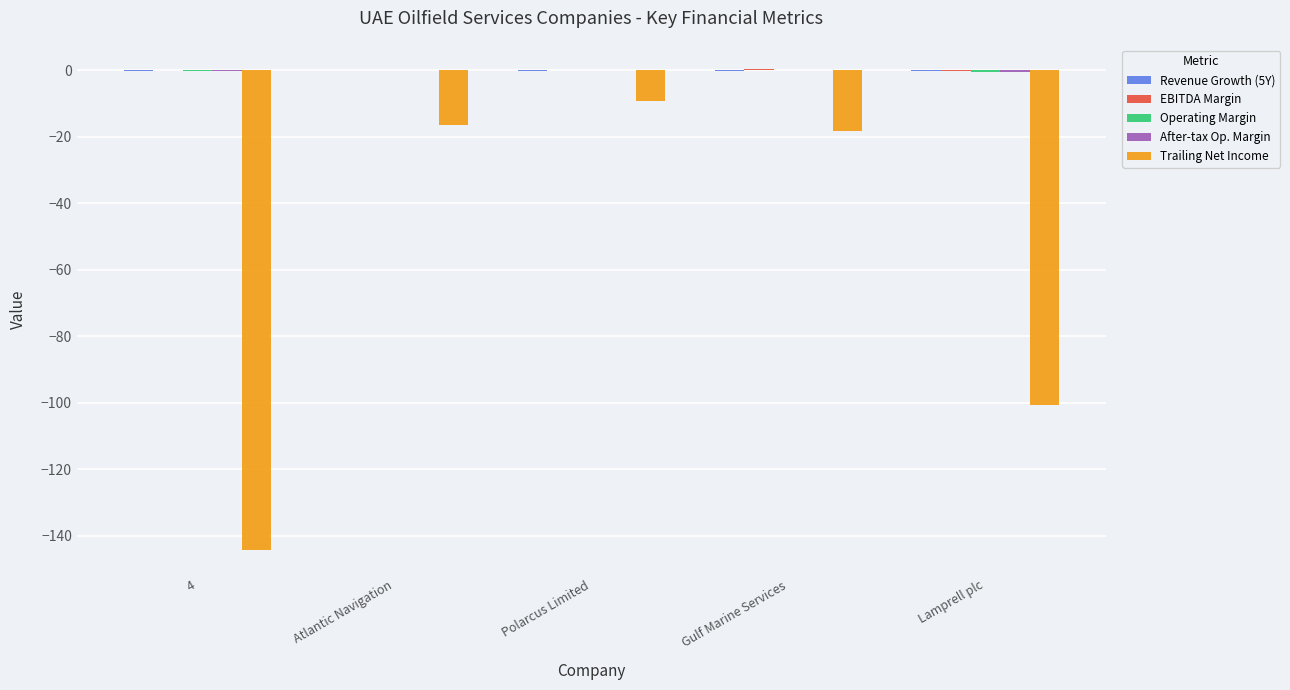

True or false: Trailing Net Income has a value of -100.7 at Lamprell plc.

True